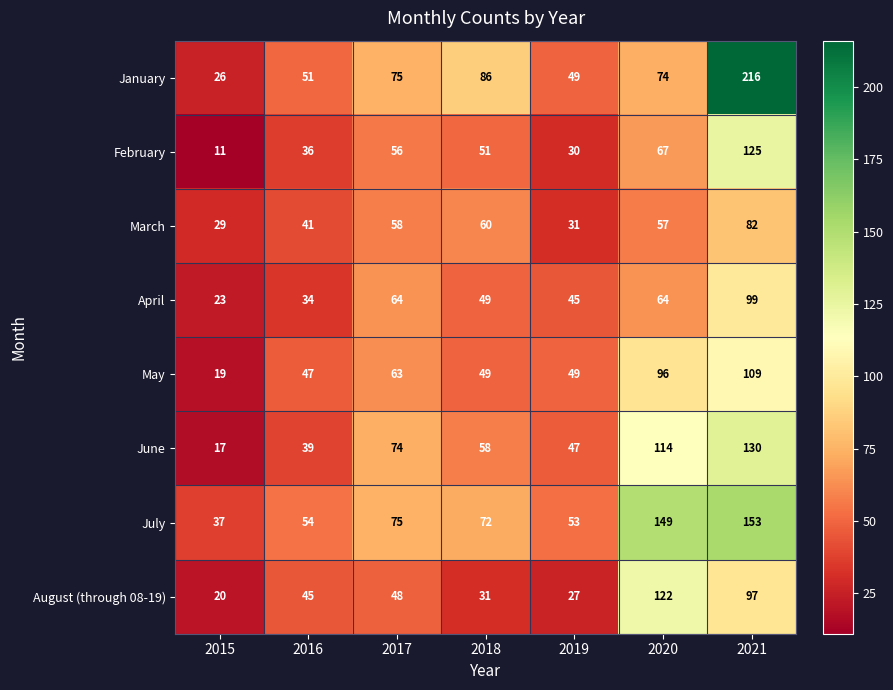

Read the February value at 2020, to the nearest 50.

50